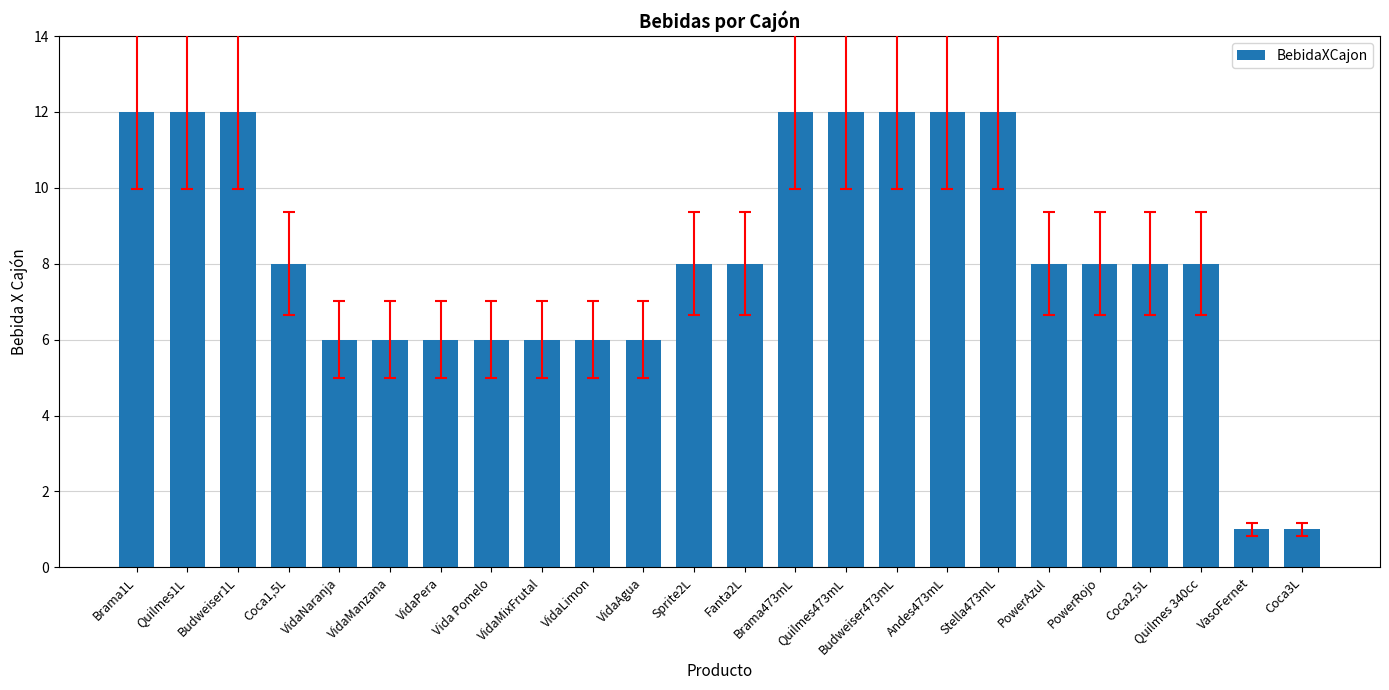

Is it true that the value at Budweiser473mL is 12?

True